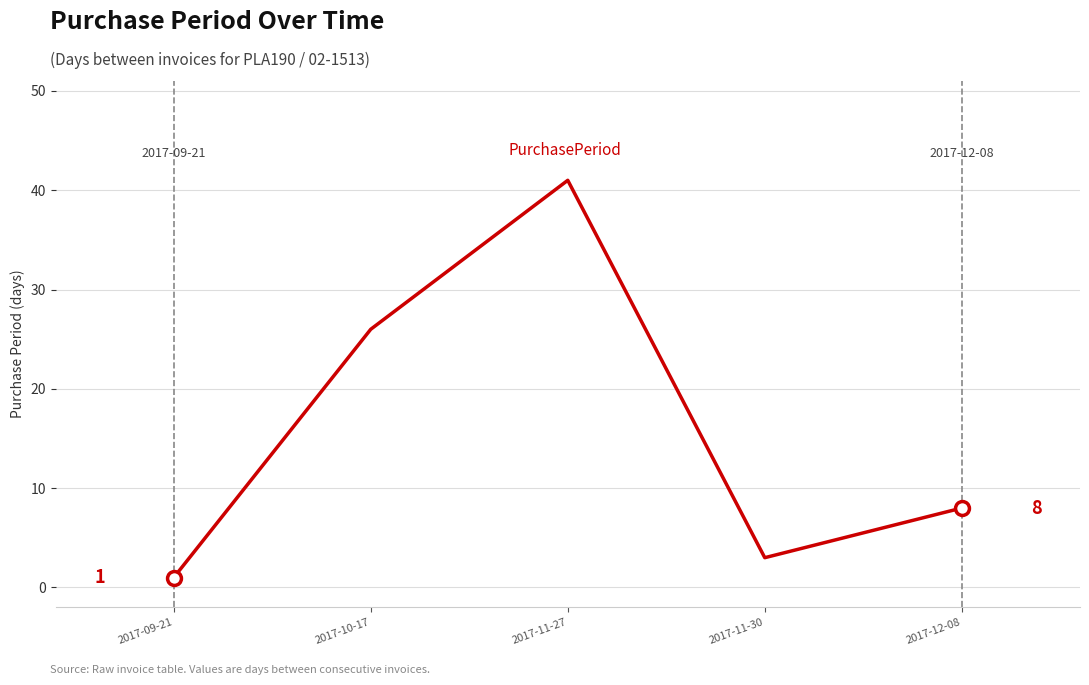

True or false: the data shows 26 at 2017-10-17.

True